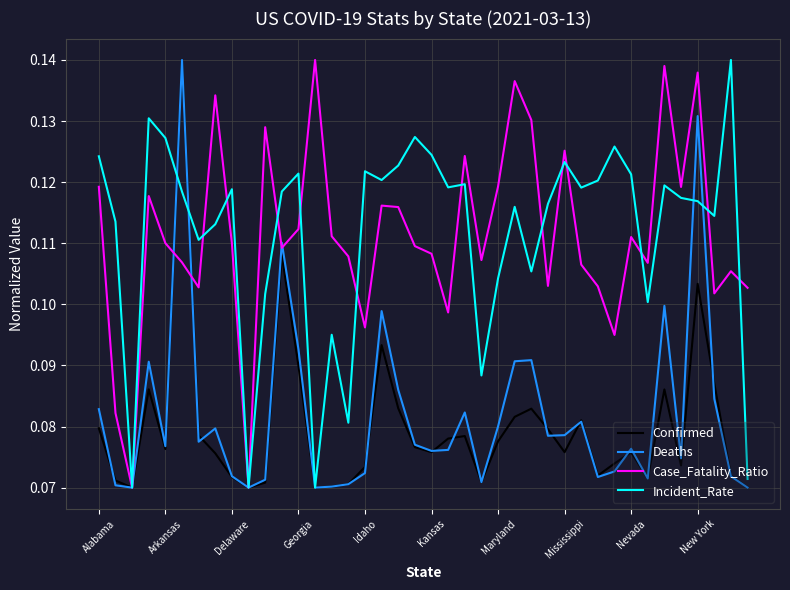

How many Case_Fatality_Ratio values are between 0 and 1?

40